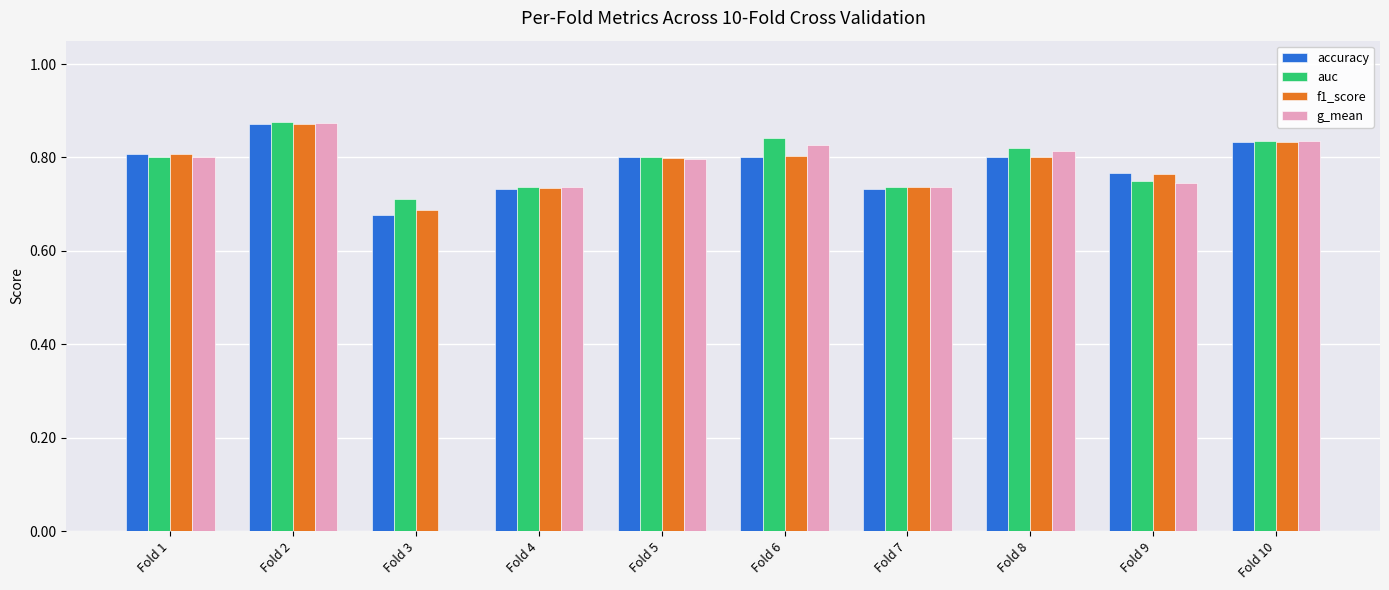

Which series changed the most between Fold 2 and Fold 6?

accuracy